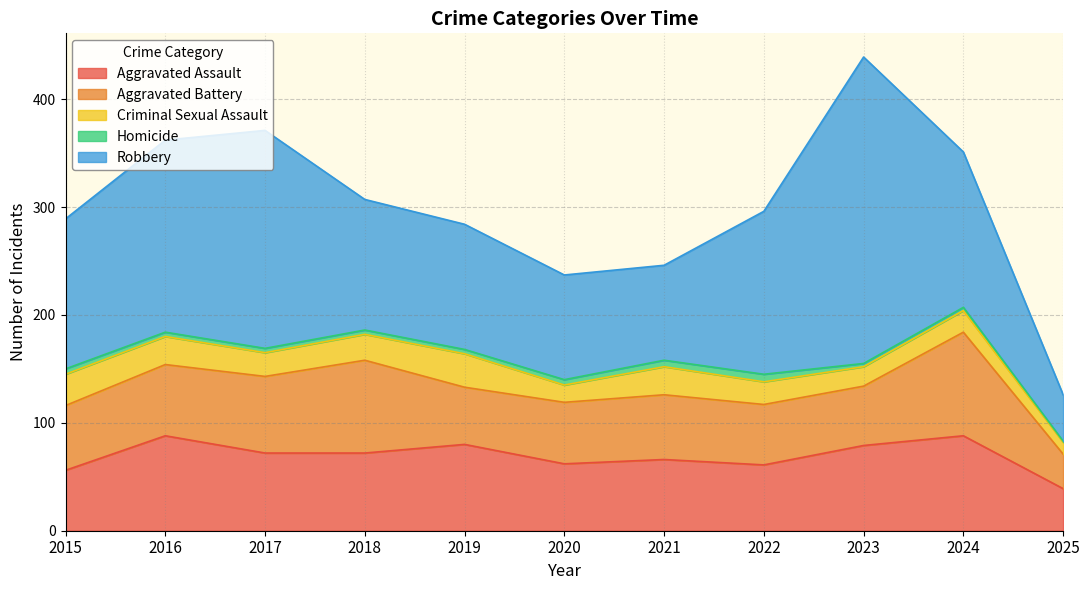

Is the value of Robbery at 2016 greater than the value of Aggravated Battery at 2024?

Yes